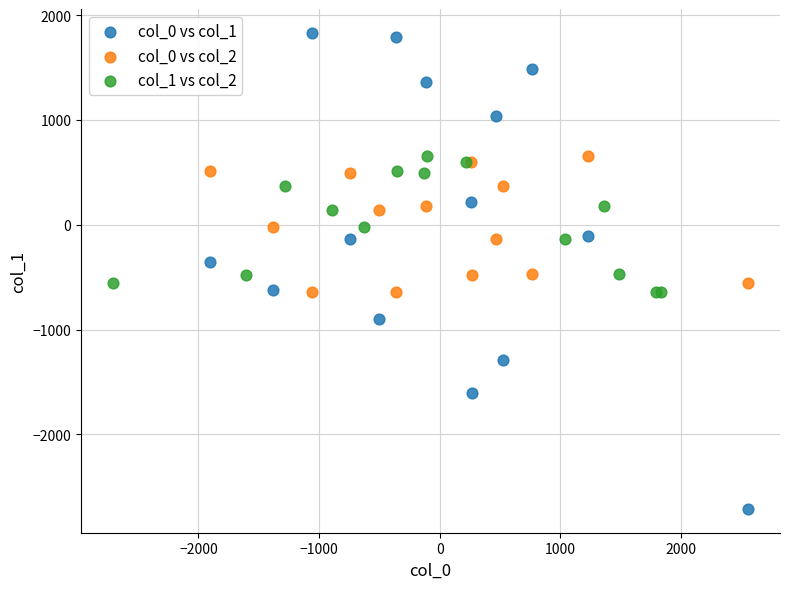

Which series reaches the maximum Y coordinate?

col_0 vs col_1